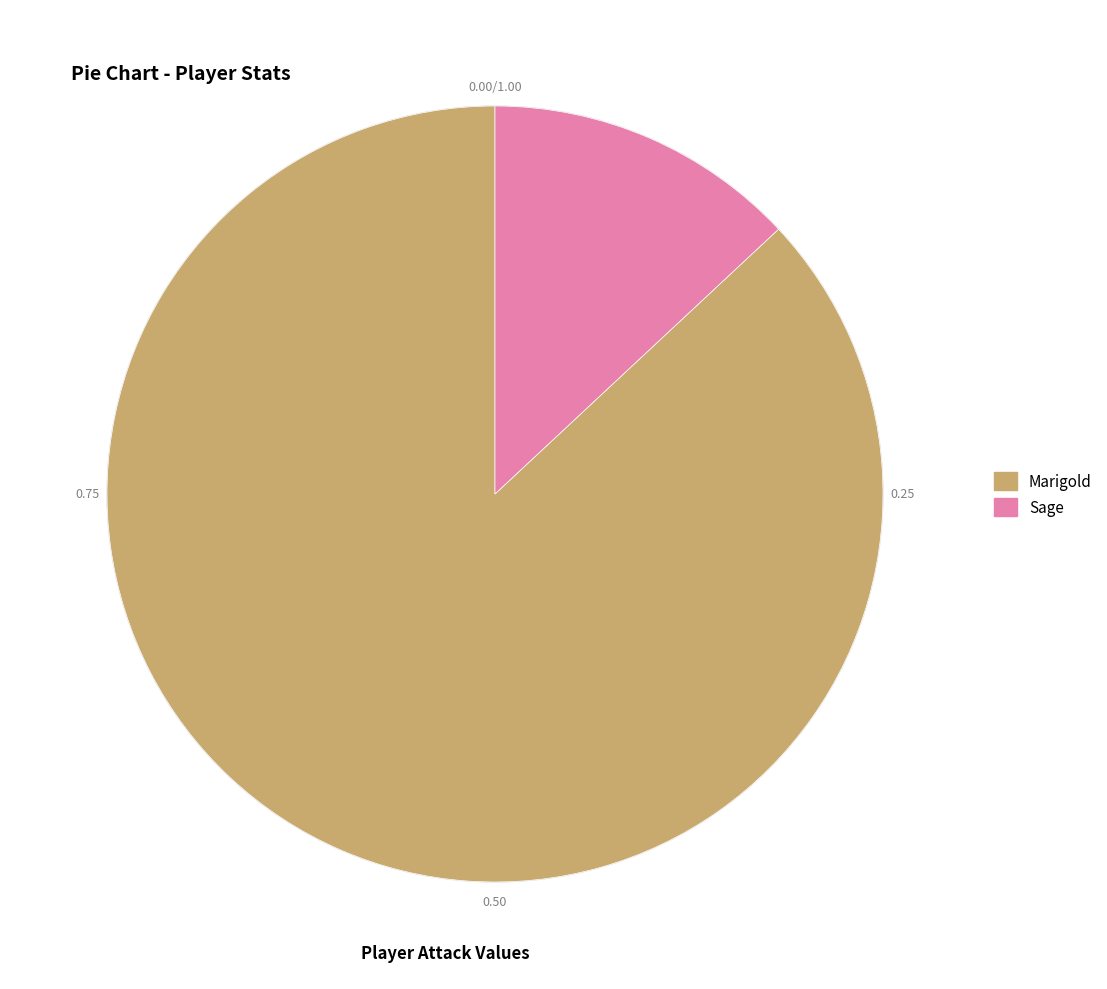

Which slice represents more than half of the pie?

Marigold